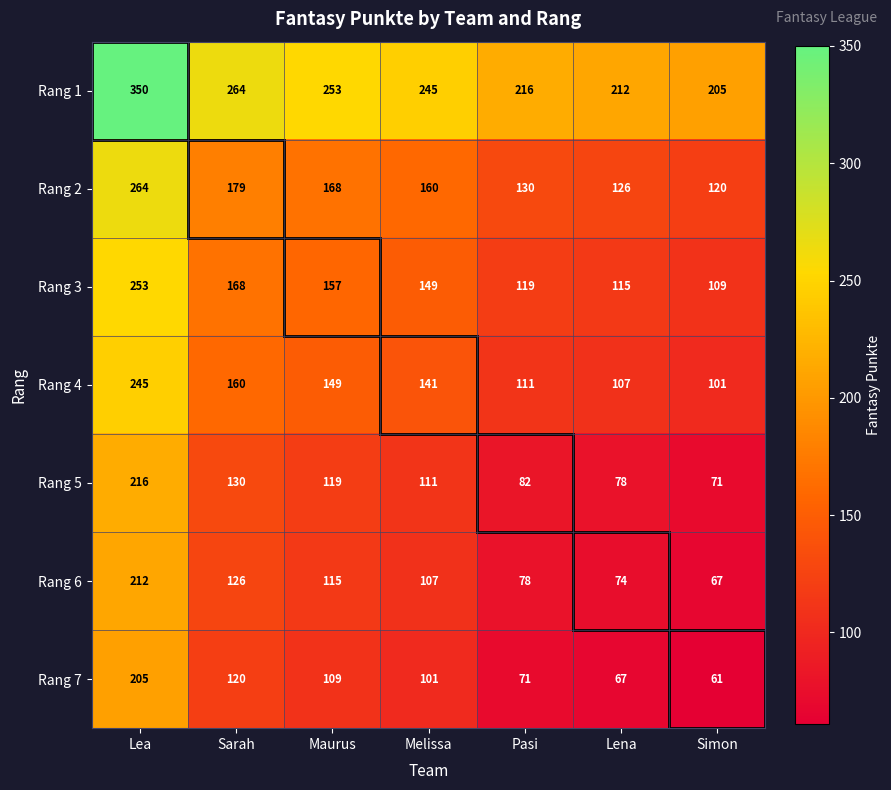

What is the total value across all series at Simon?

734